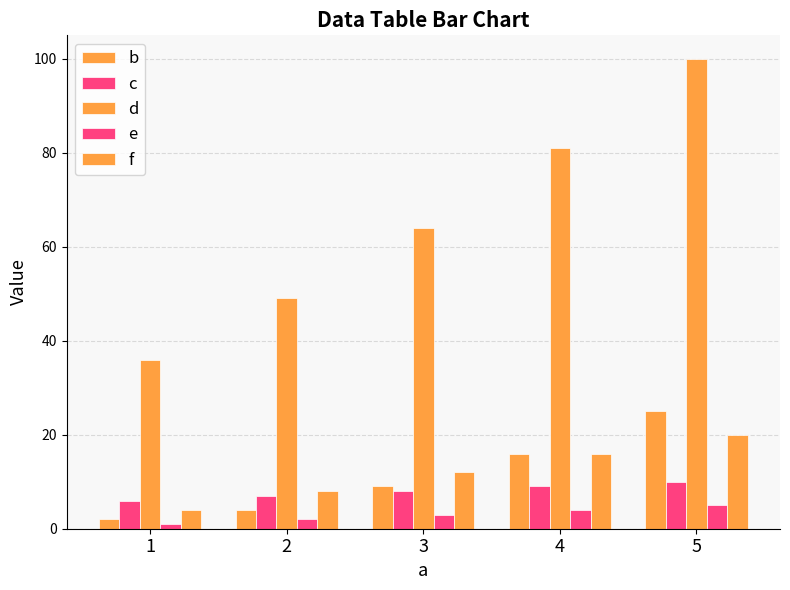

How many bars are there in each group?

5